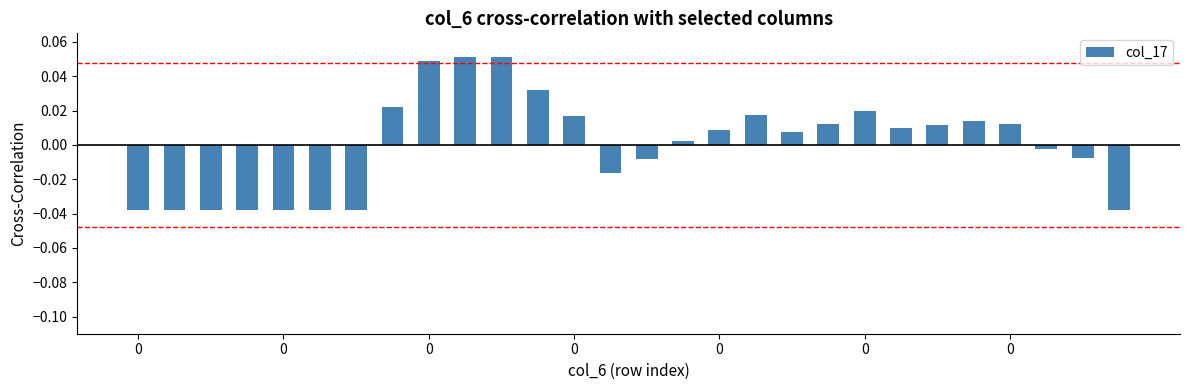

How many values are below 0?

12